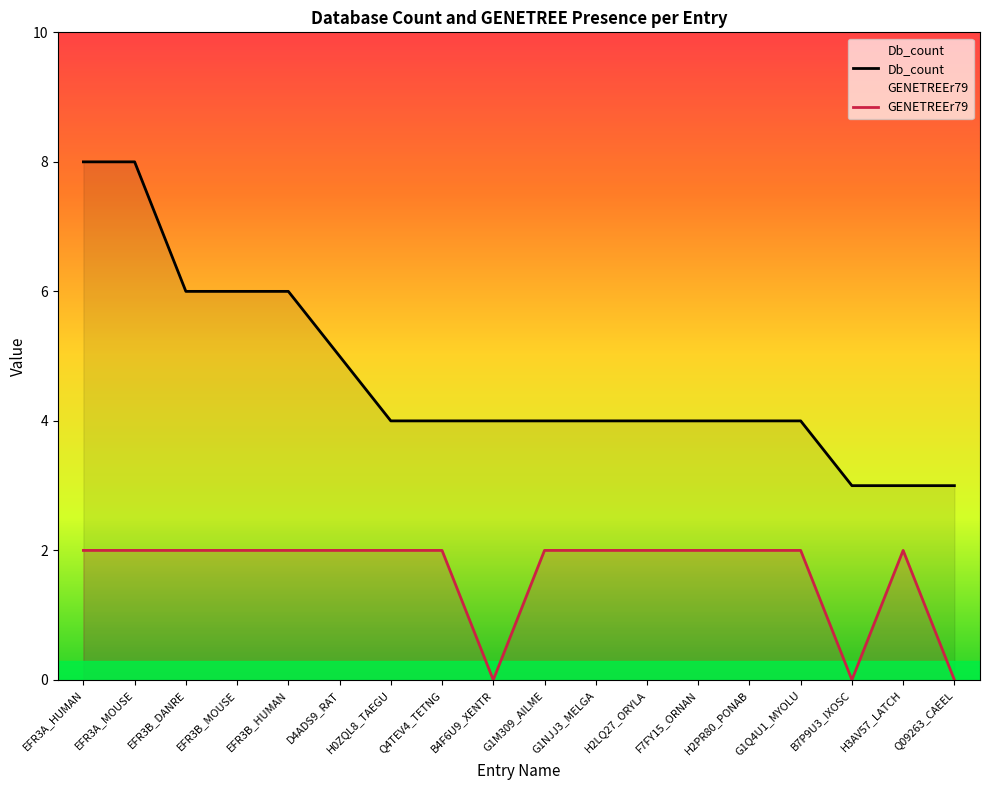

What is the value of the Db_count point at the 5th from the left?

6